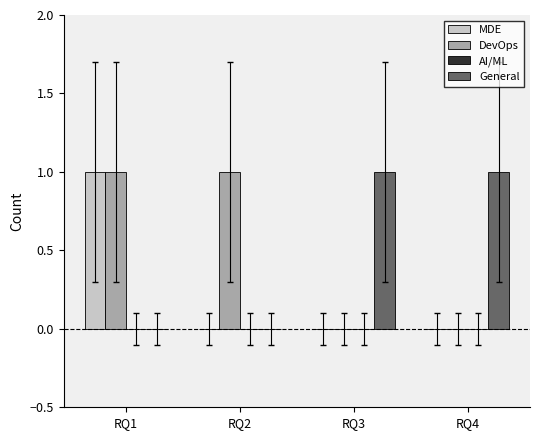

How many groups of bars are there?

4